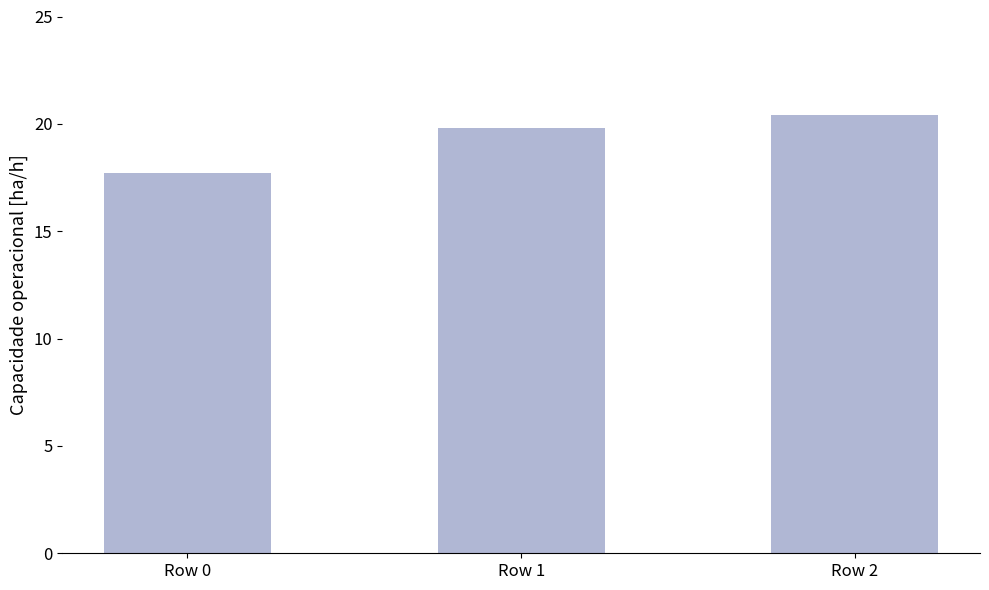

How many values are below 19?

1